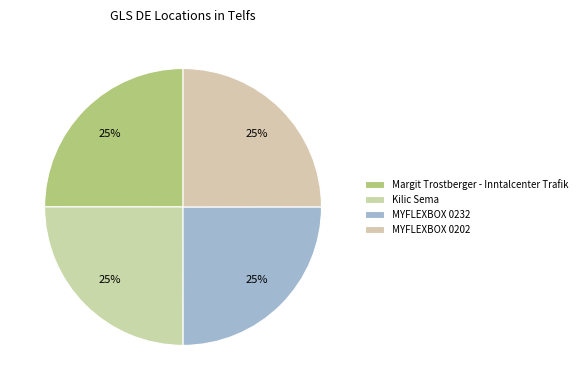

Does MYFLEXBOX 0202 account for over 50% of the chart?

No